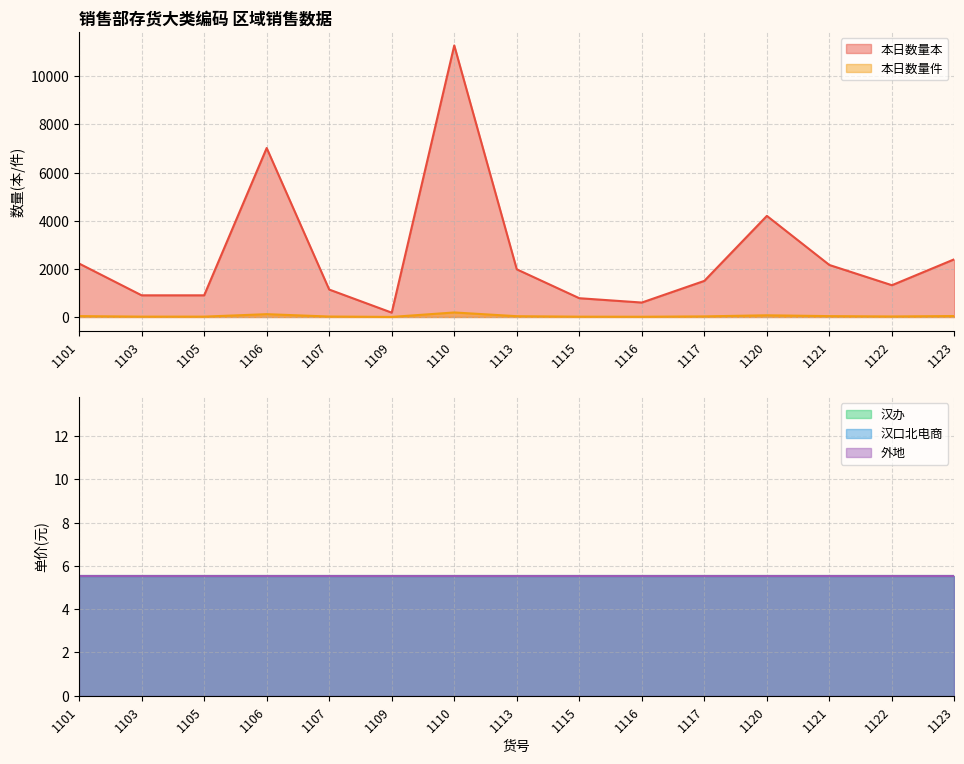

At which category is the sum across all series the highest?

1110